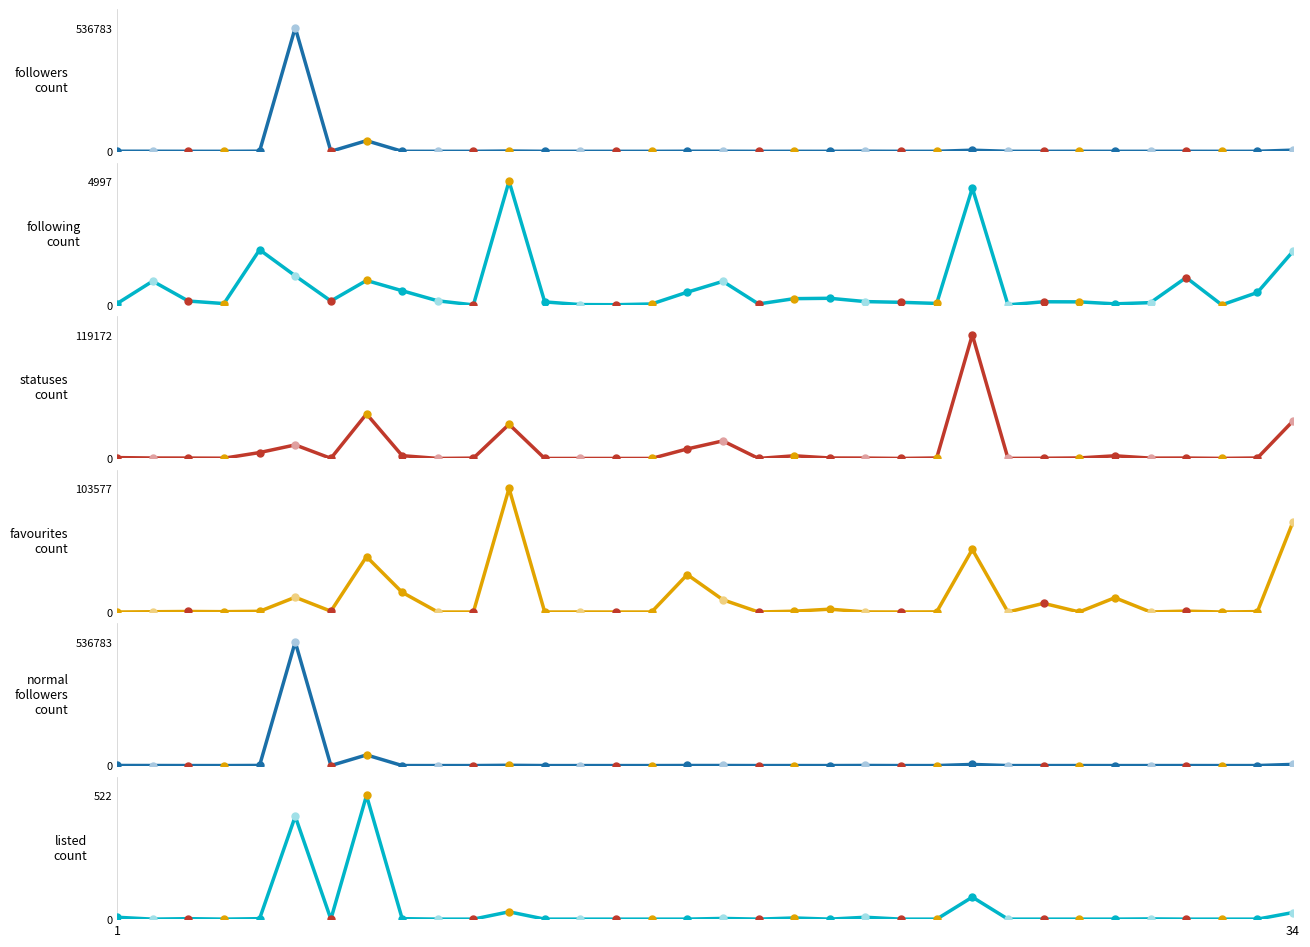

At how many categories does at least one series exceed 353803?

1